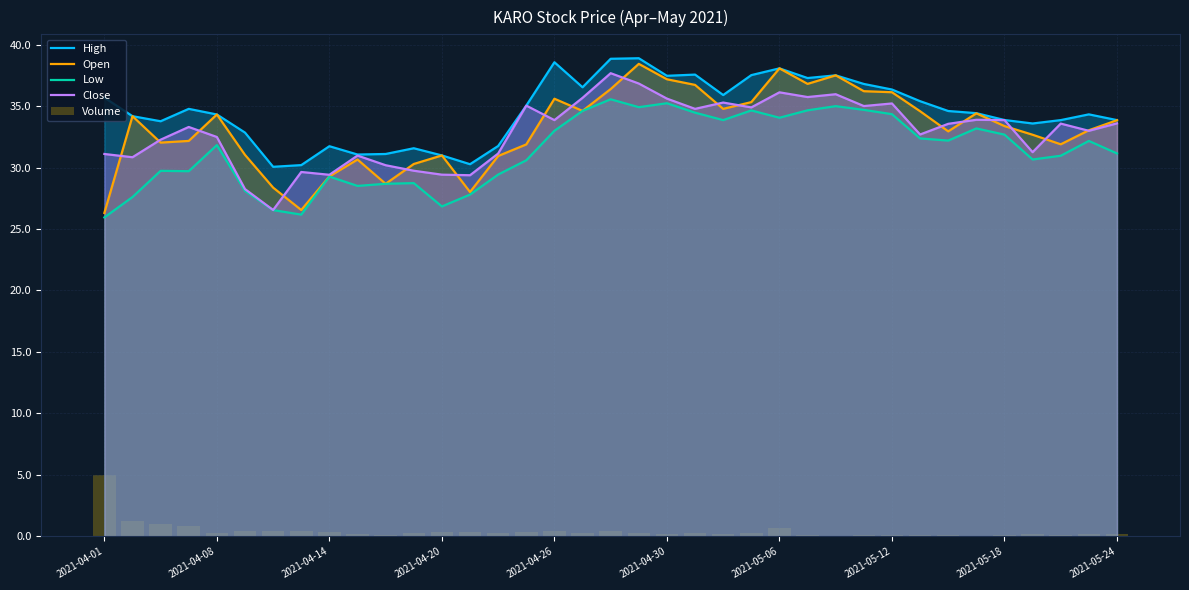

The Open series shows 62.3 at 2021-05-06. True or false?

False